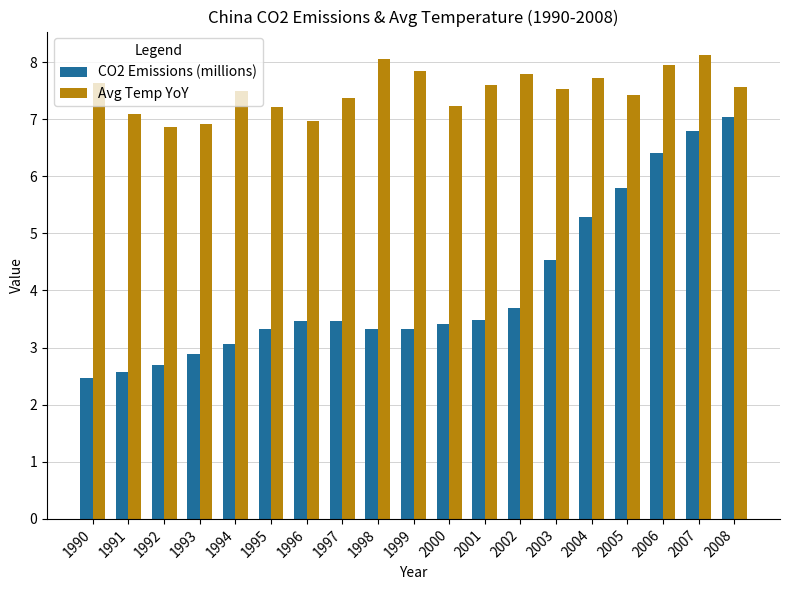

What is the smallest value displayed?

2.5